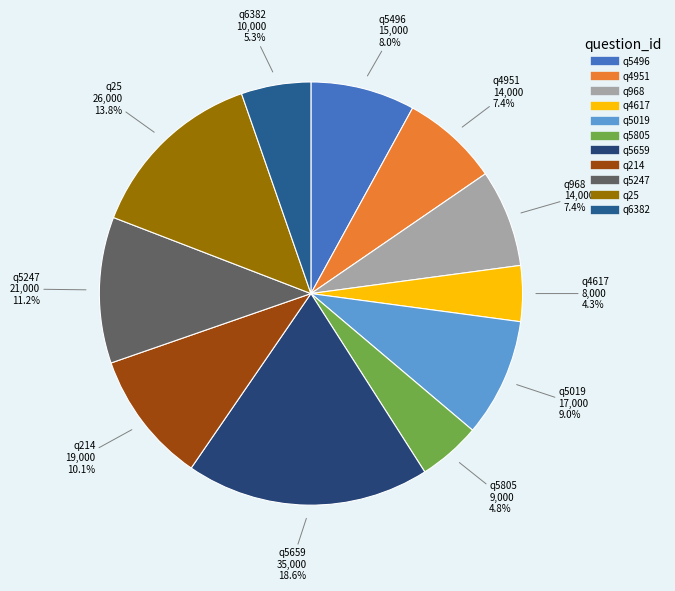

What percentage is the q214 slice, to the nearest percent?

10%